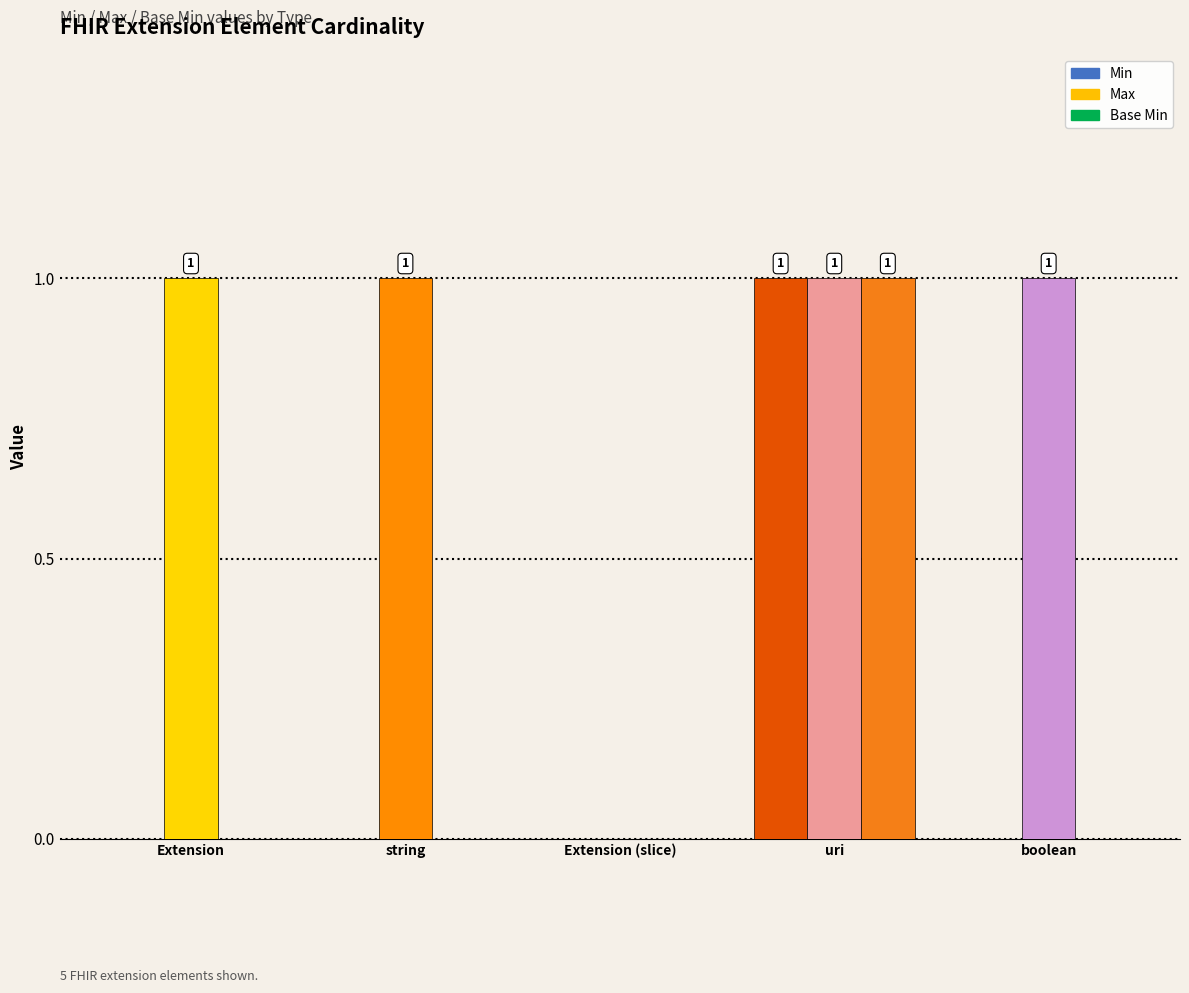

Which category has the highest value in the Min series?

uri